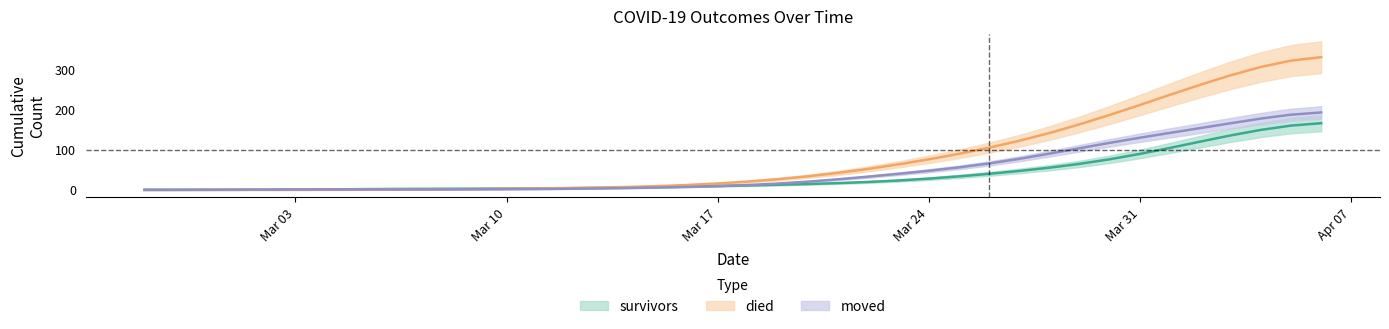

What is the difference between the second highest and minimum values in the died series?

321.3